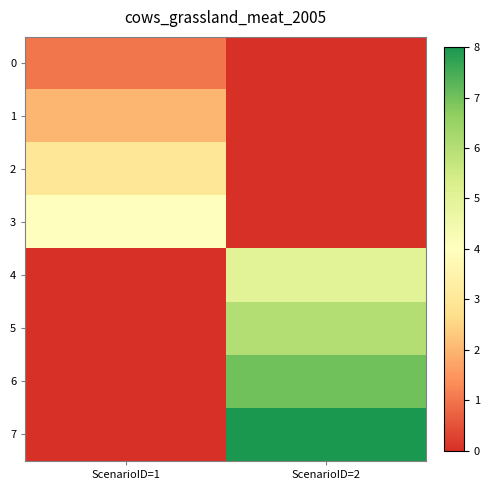

How many distinct data groups are displayed?

8